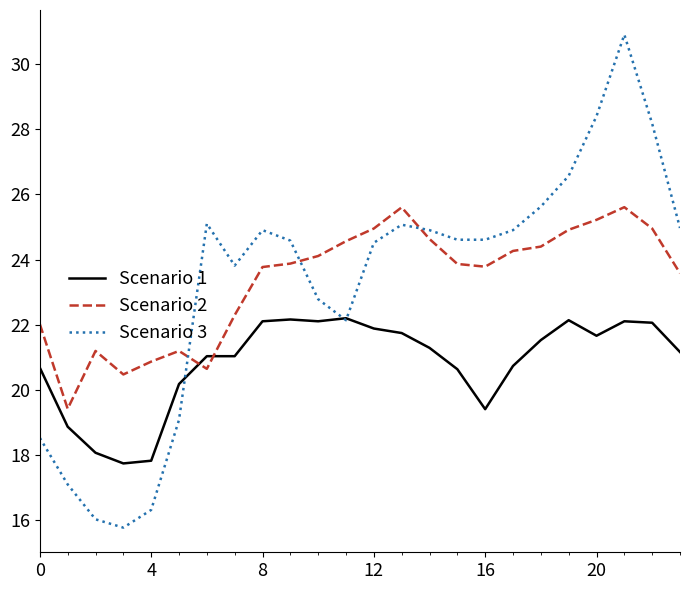

After their last crossing, which series has the higher values: Scenario 1 or Scenario 3?

Scenario 3